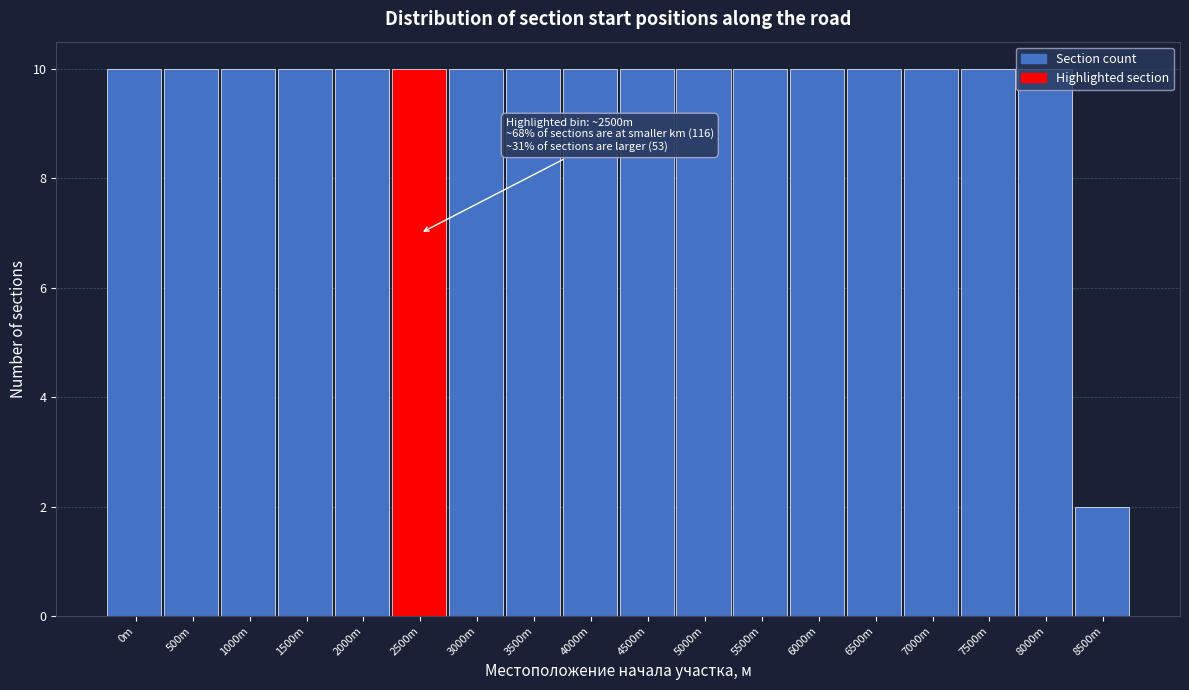

What is the value of the 13th bar from the left?

10